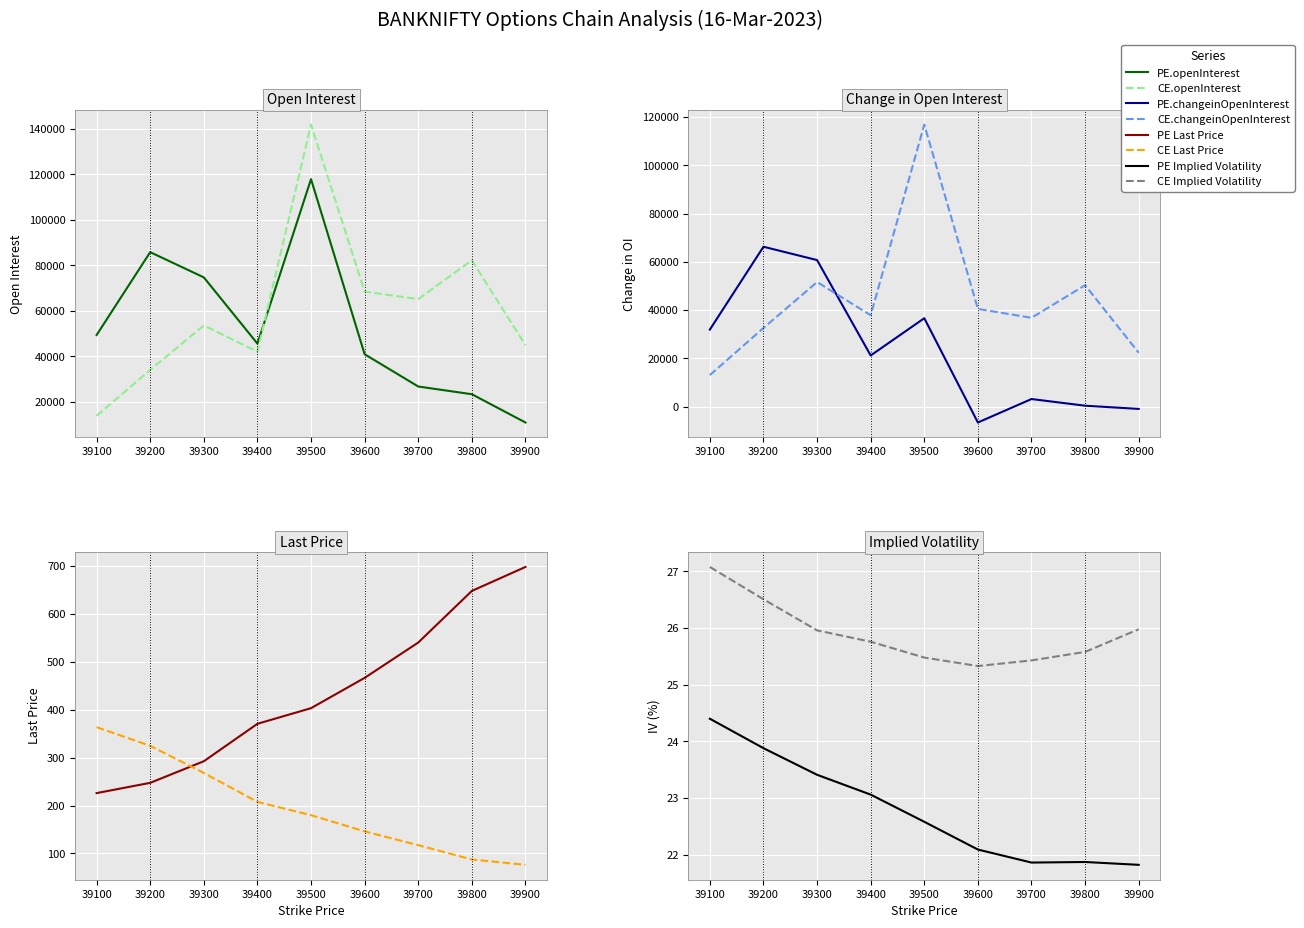

Is this an area chart (filled region under the line)?

No